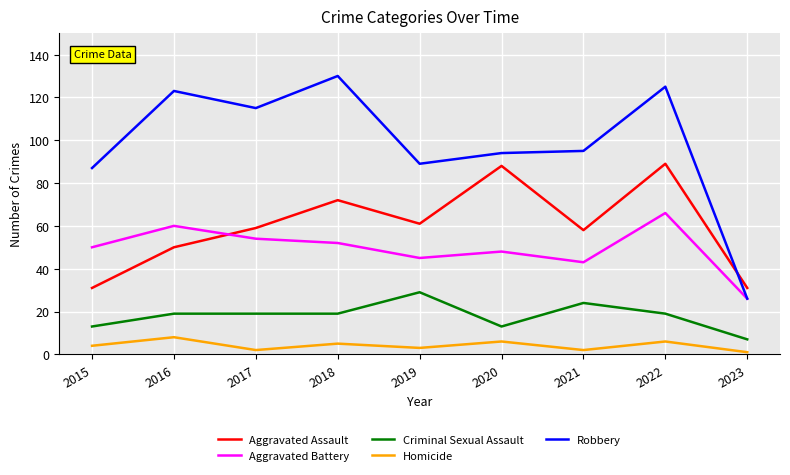

Is the value of Homicide at 2021 greater than the value of Criminal Sexual Assault at 2015?

No